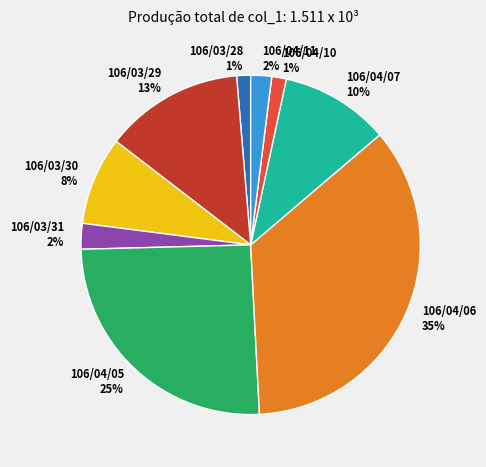

To the nearest percent, what percentage of the pie is 106/04/10 1%?

1%